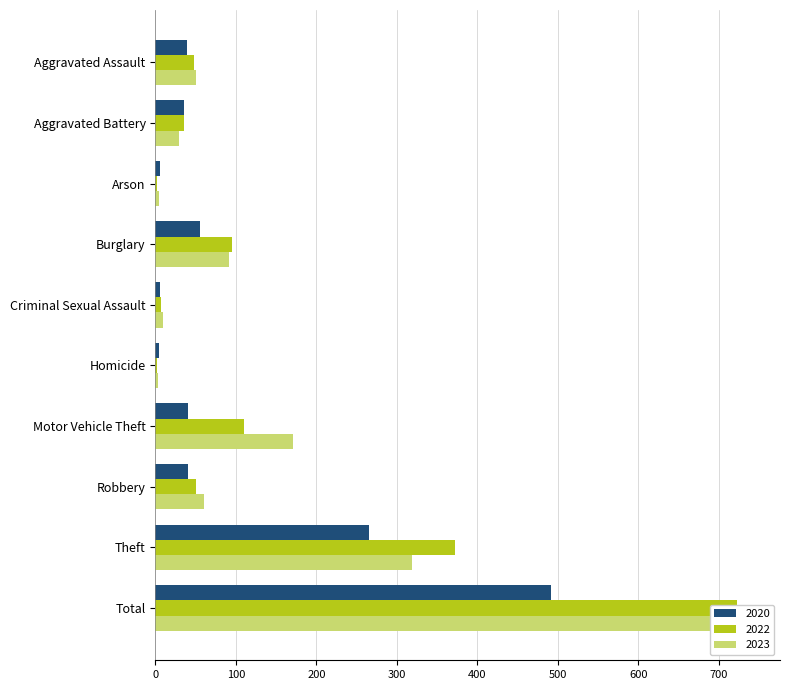

What is the label of the 2nd bar from the left?

Aggravated Battery